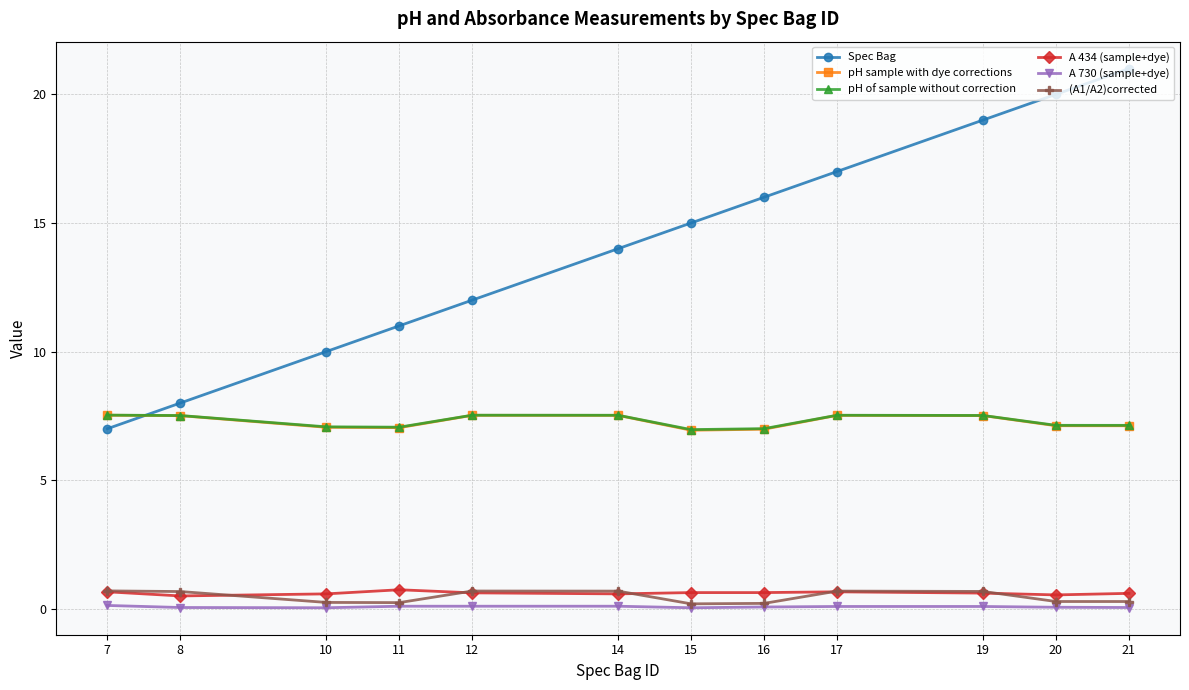

At which label does pH sample with dye corrections first exceed 7?

7